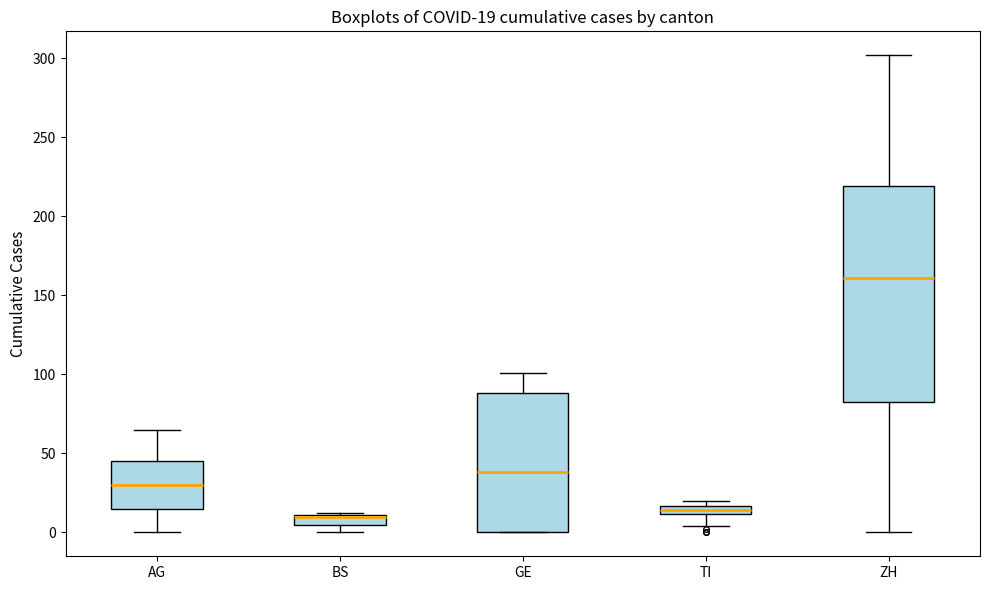

Which box is the tallest, from its lower edge to its upper edge?

ZH